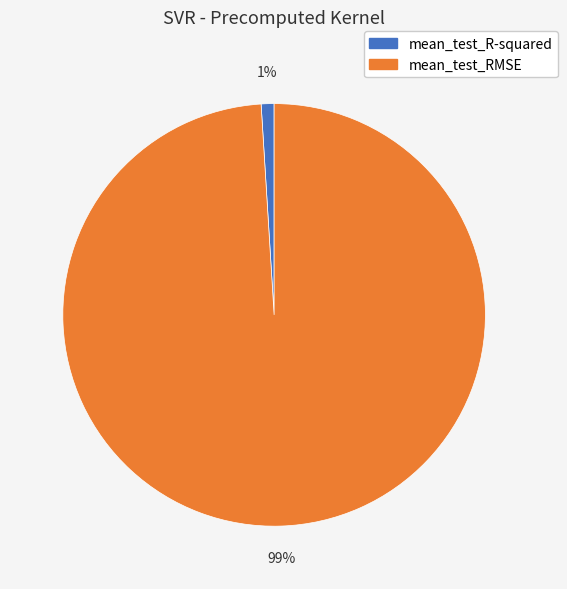

Rank the categories by value from highest to lowest.

mean_test_RMSE, mean_test_R-squared